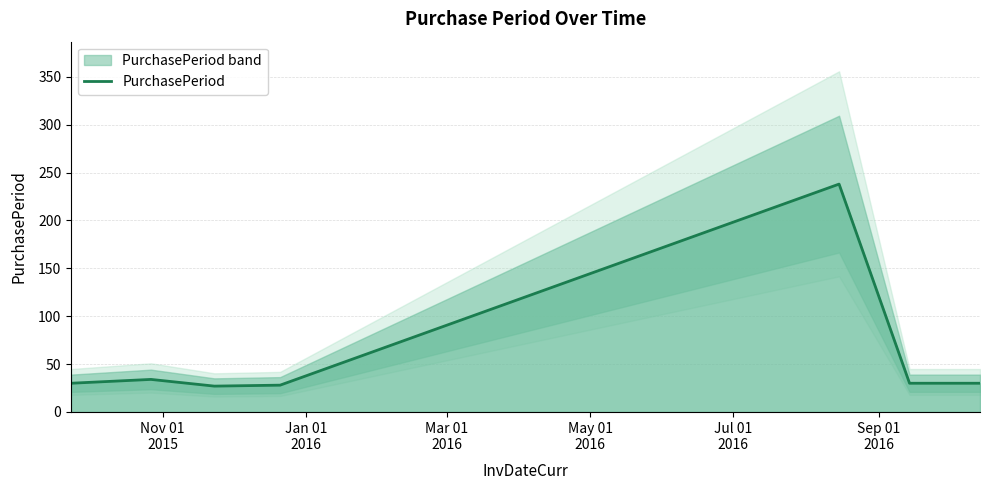

What is the maximum value for PurchasePeriod?

238